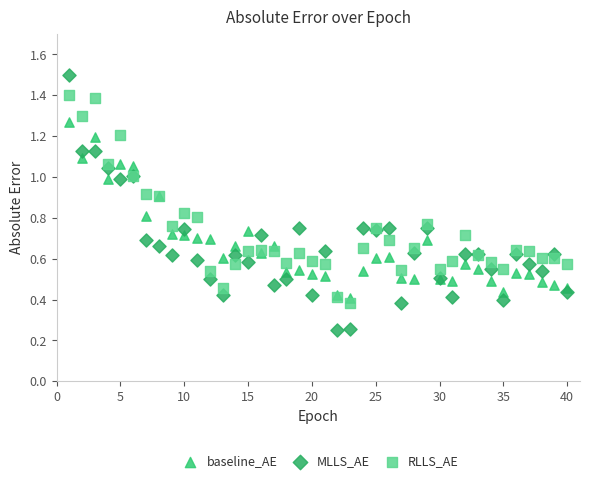

Which series contains the lowest Y value?

MLLS_AE